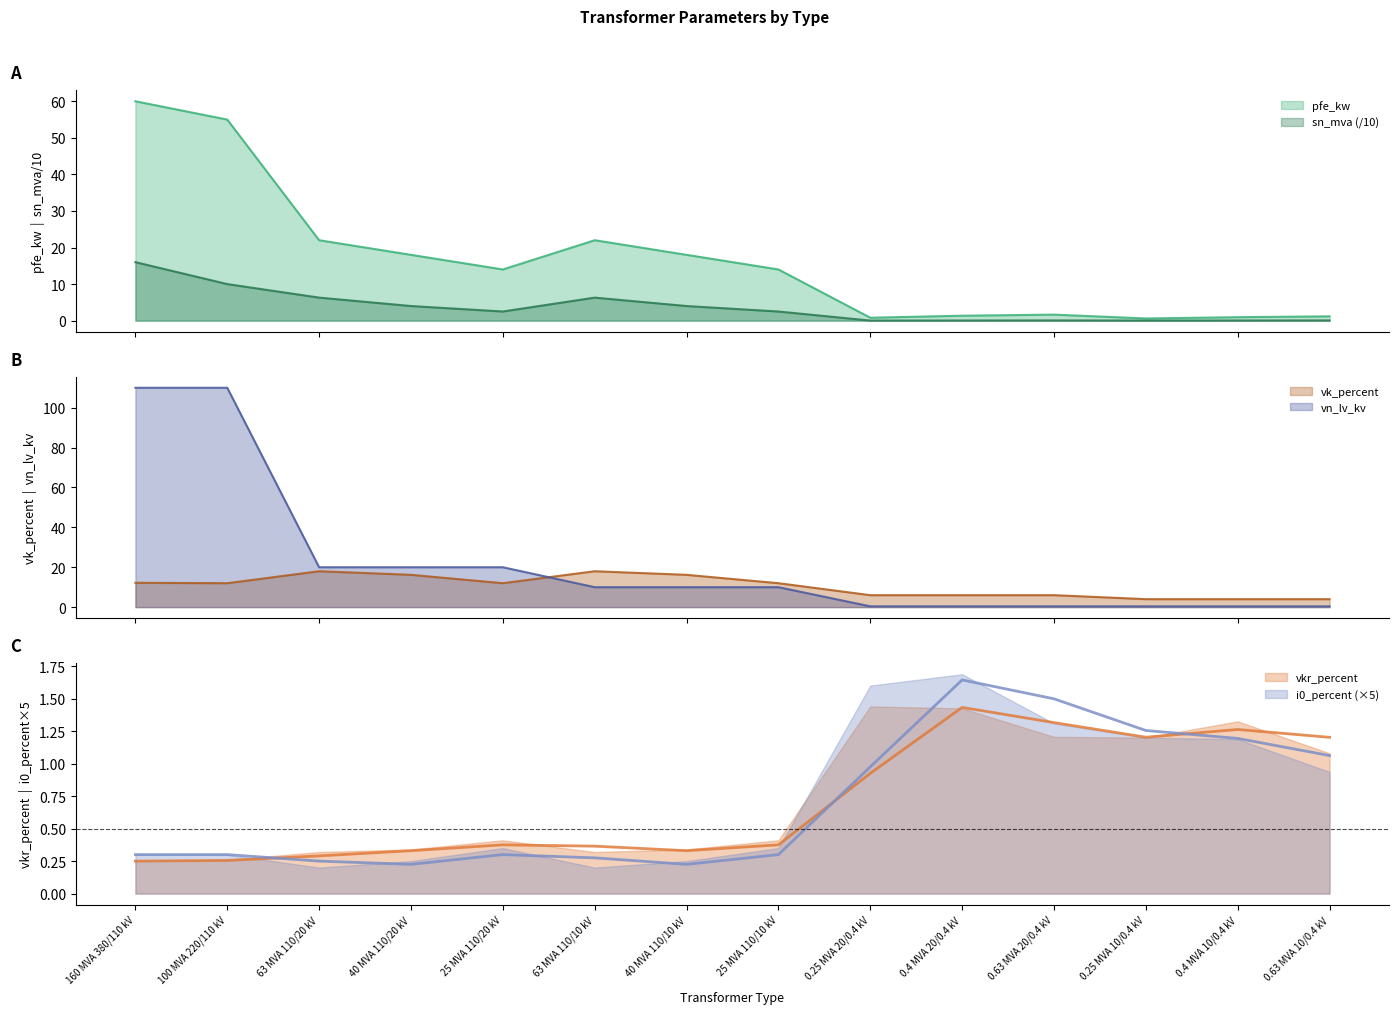

Is the value of sn_mva at 63 MVA 110/10 kV greater than the value of vn_lv_kv at 63 MVA 110/20 kV?

No